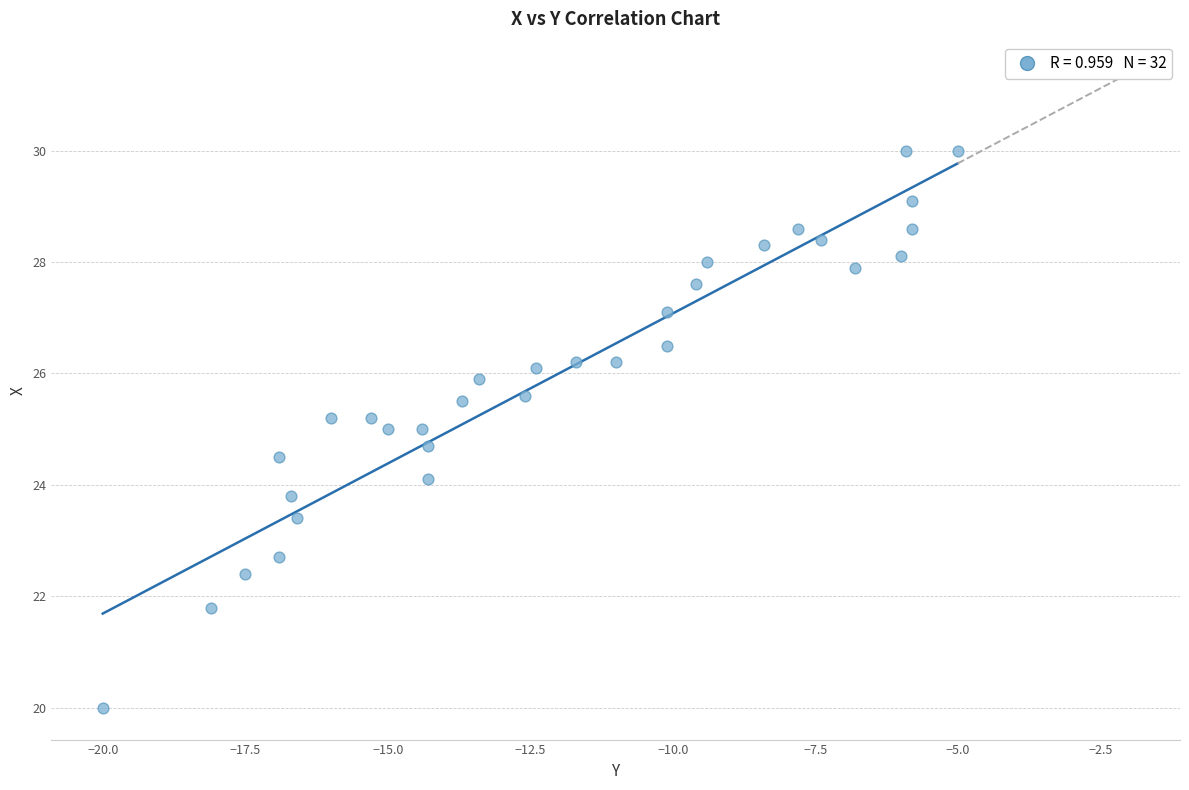

What is the range of Y values (max minus min)?

10.0